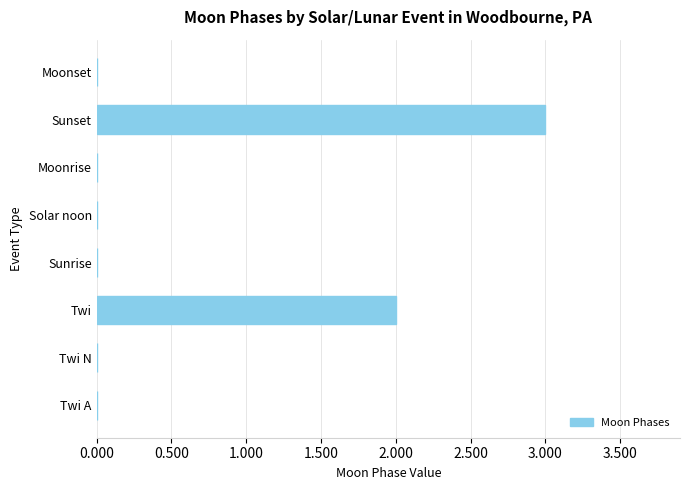

What is the sum of all values?

5